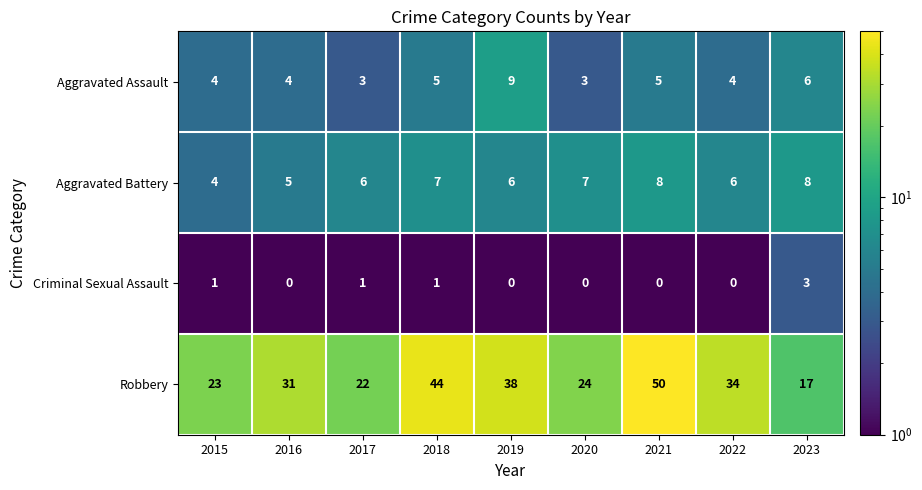

Read the Aggravated Assault value at 2020.

3